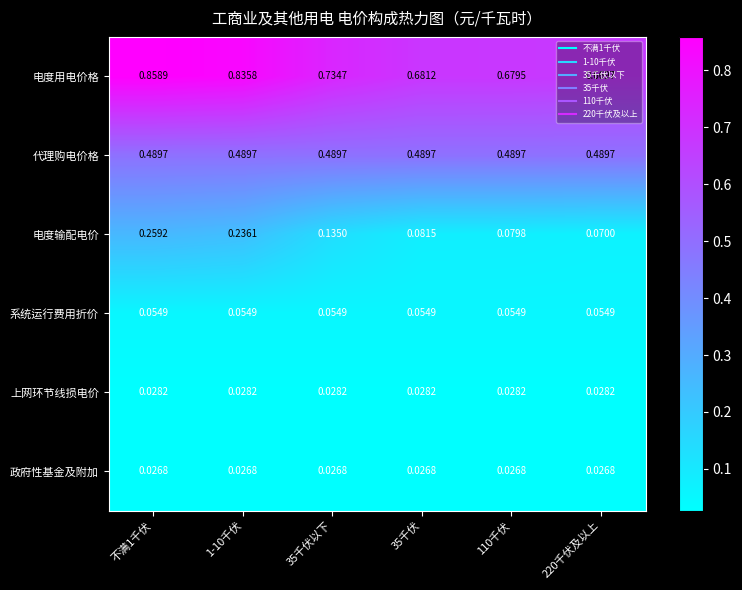

Is the value of 代理购电价格 at 35千伏 greater than the value of 上网环节线损电价 at 35千伏以下?

Yes